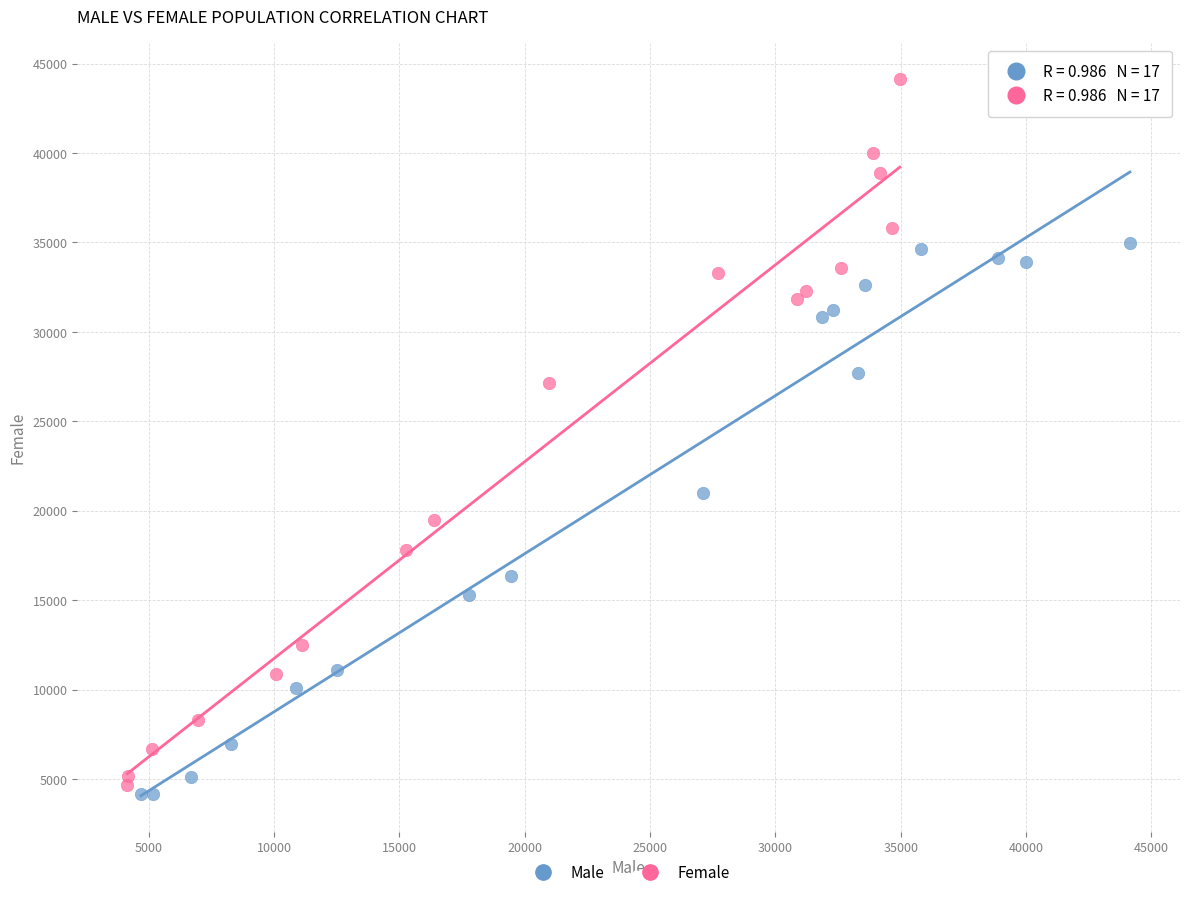

Which series reaches the maximum Y coordinate?

Female